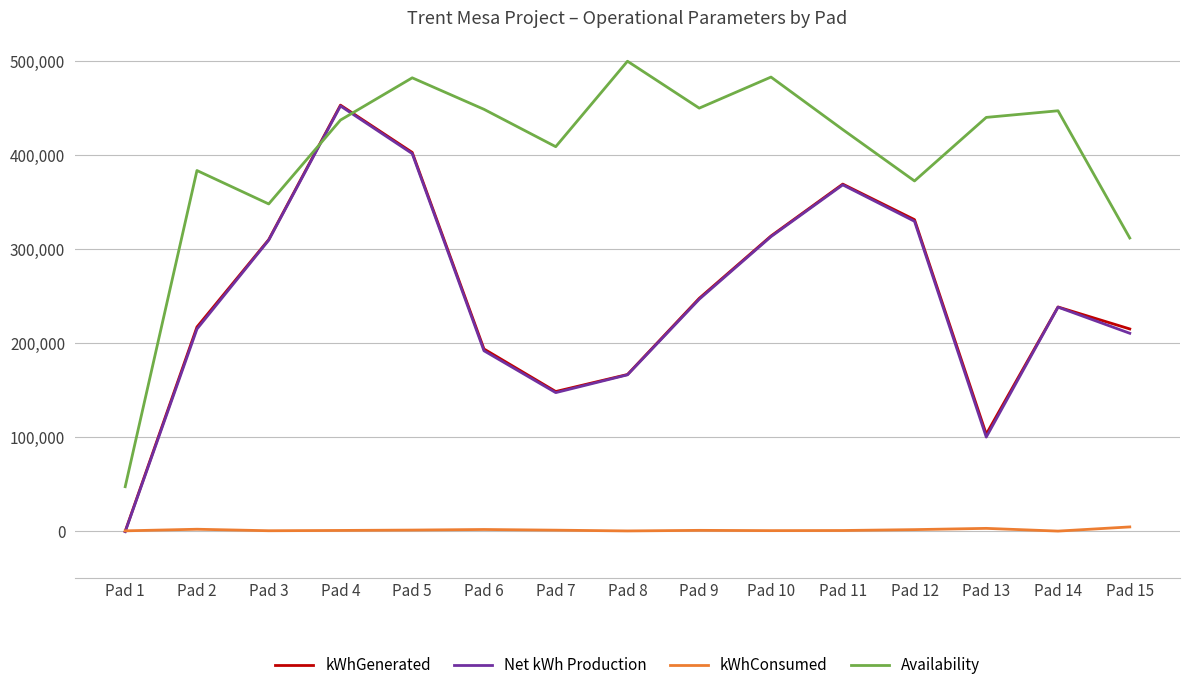

What is the spread (max minus min) of values at Pad 8?

499600